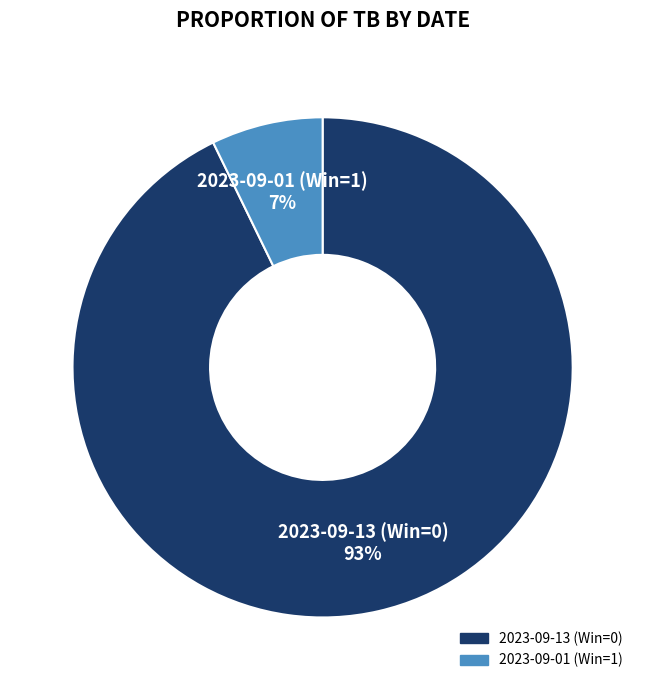

What is the smallest slice in the pie chart?

2023-09-01 (Win=1)